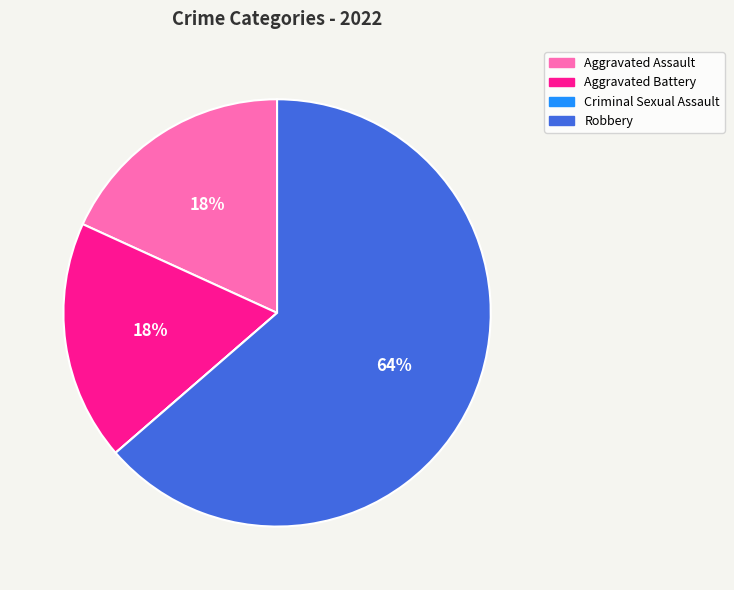

The Robbery slice represents 64% of the pie. True or false?

True